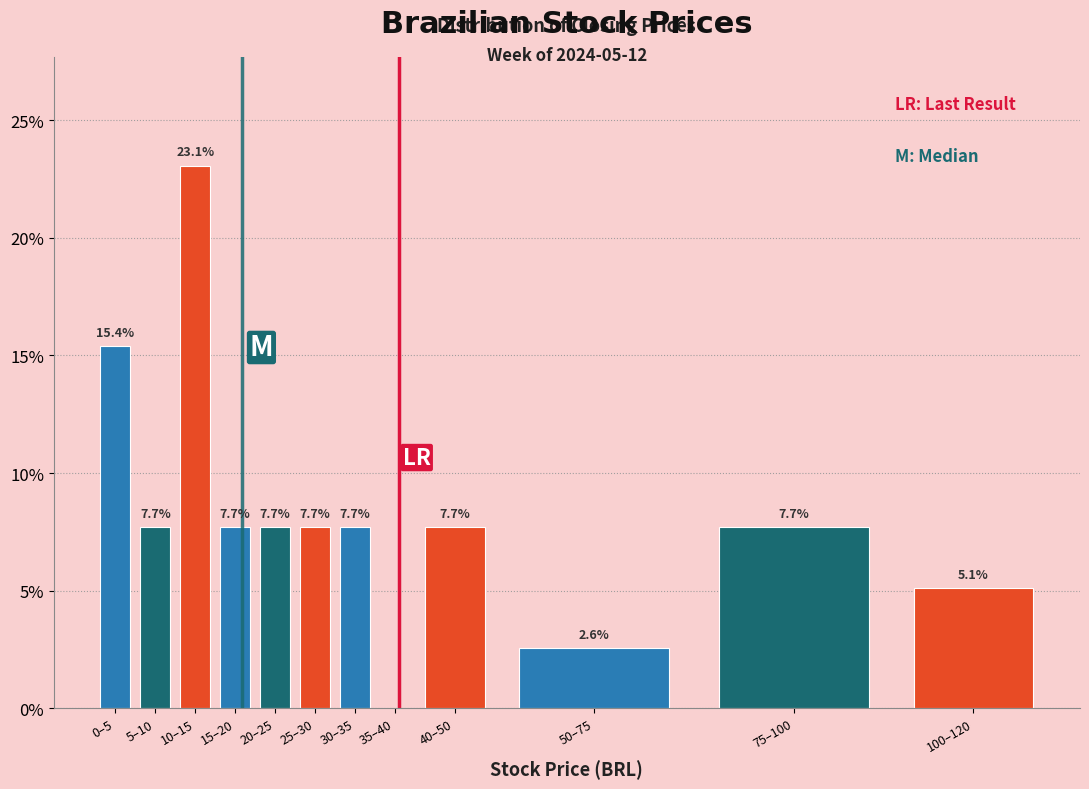

Reading left to right, what are all the values shown in this chart?

0–5=15.4	5–10=7.7	10–15=23.1	15–20=7.7	20–25=7.7	25–30=7.7	30–35=7.7	35–40=0.0	40–50=7.7	50–75=2.6	75–100=7.7	100–120=5.1